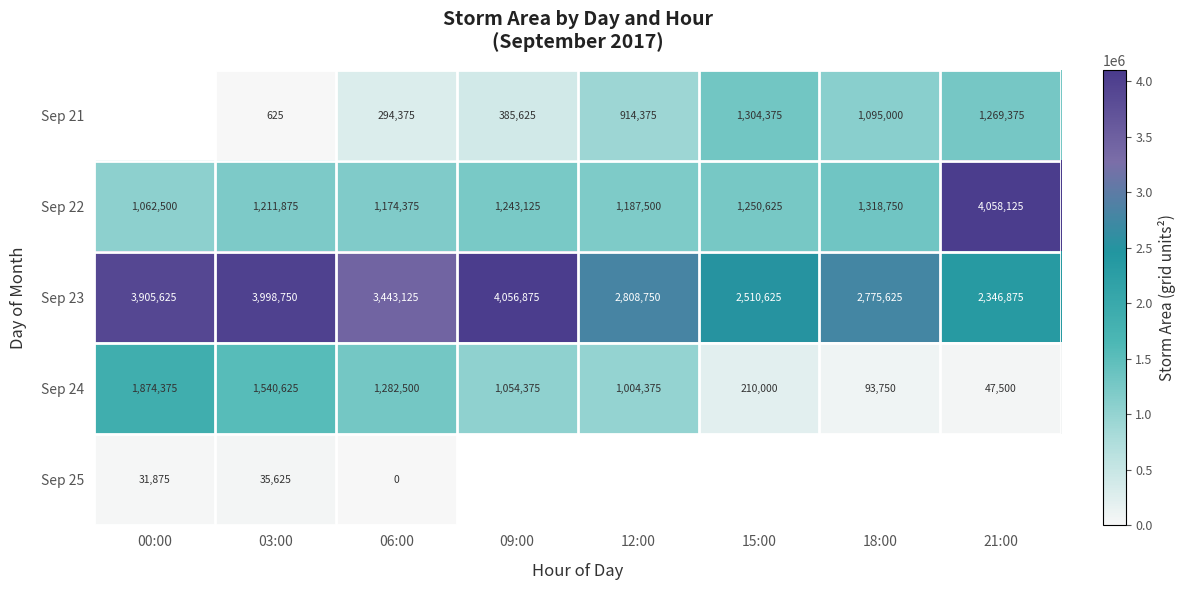

What is the average value of the Sep 24 series?

888438